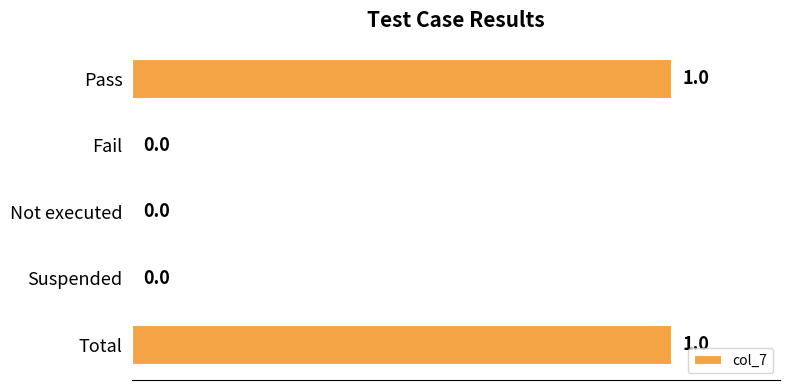

Reading top to bottom, extract all data points from this chart.

Pass=1	Fail=0	Not executed=0	Suspended=0	Total=1